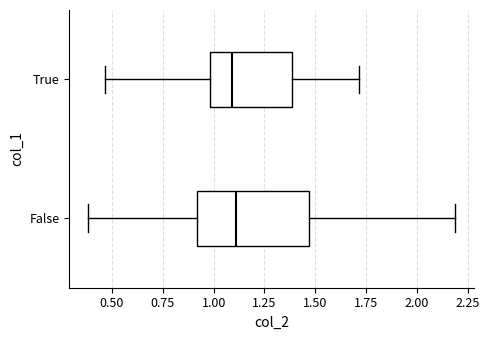

Reading bottom to top, transcribe this box plot: for each box, give where its median line is, the range the box spans, and where its two whiskers end, as read against the x-axis. The values are not printed on the chart, so give them approximately, as read against the axis.

False: median 1.10, box 0.90 to 1.45, whiskers 0.40 to 2.20
True: median 1.10, box 1.00 to 1.40, whiskers 0.45 to 1.70